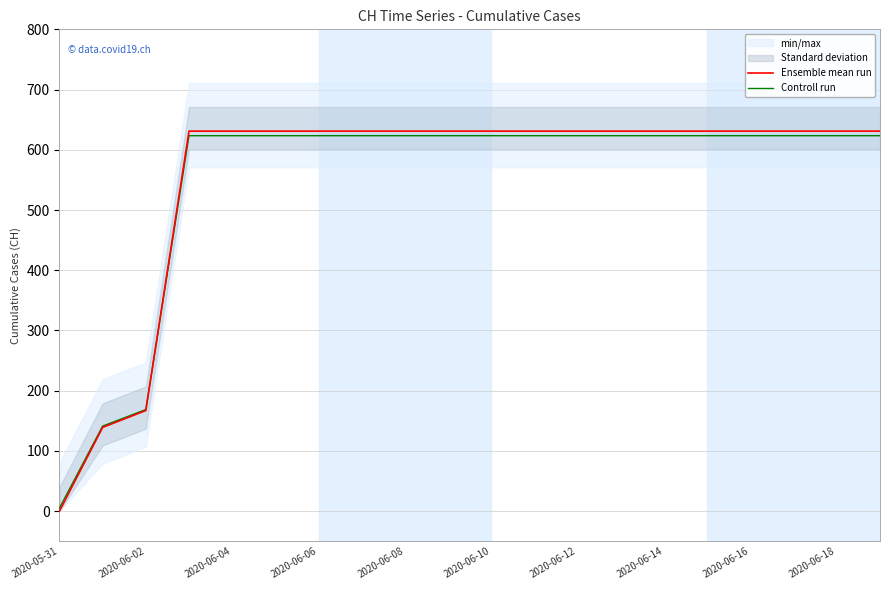

How many values in Ensemble mean run are above zero?

19